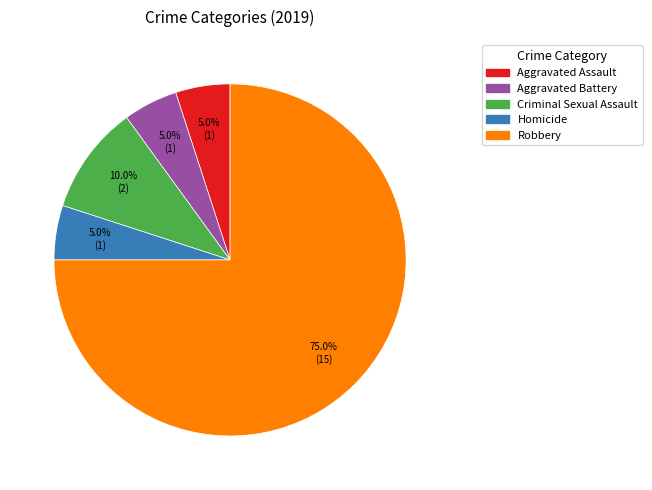

To the nearest percent, what is the difference between the largest and smallest slice percentages?

70%